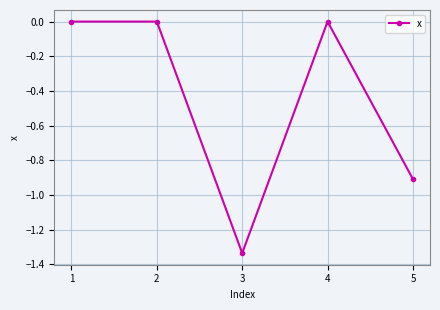

The value at 4 is 0.7. True or false?

False